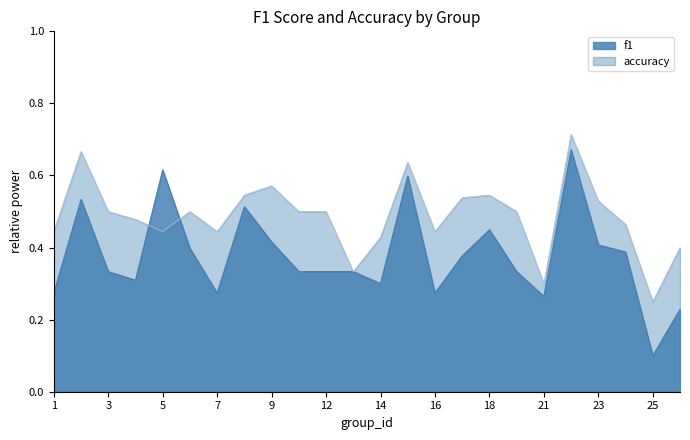

Rank the categories by accuracy value from lowest to highest.

25, 21, 13, 26, 14, 1, 5, 7, 16, 24, 4, 3, 6, 10, 12, 19, 23, 17, 8, 18, 9, 15, 2, 22